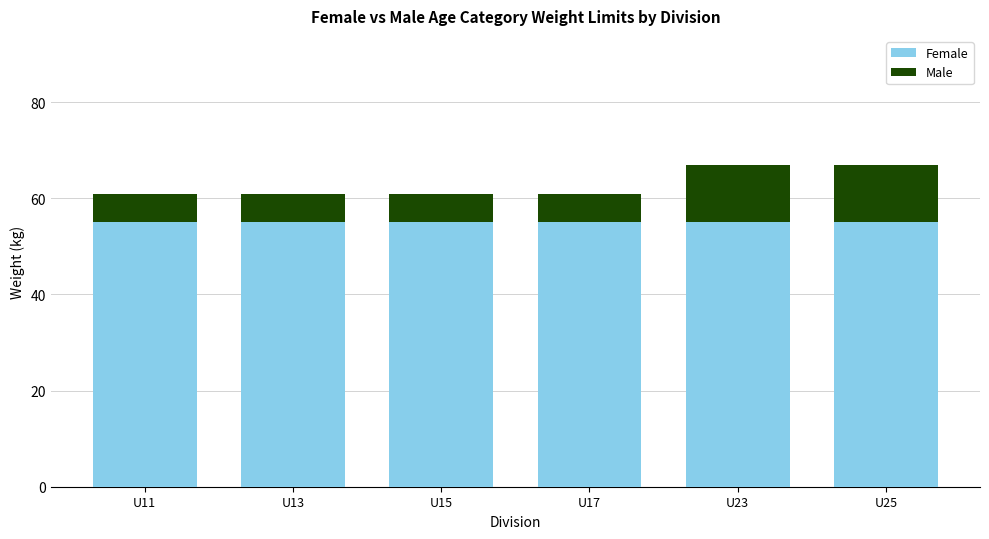

Read the Male value at U17.

61